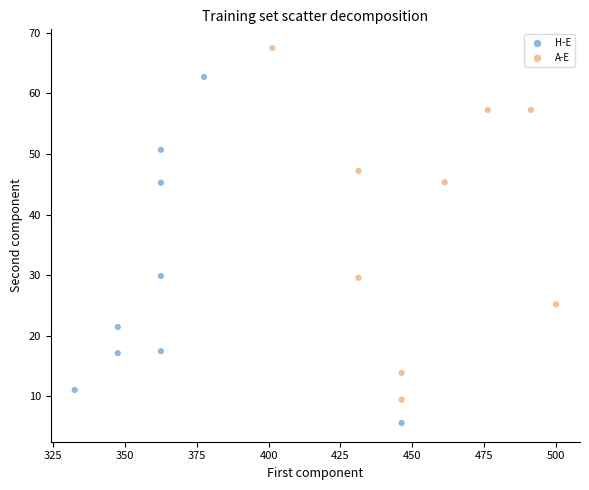

Which series reaches the maximum Y coordinate?

A-E